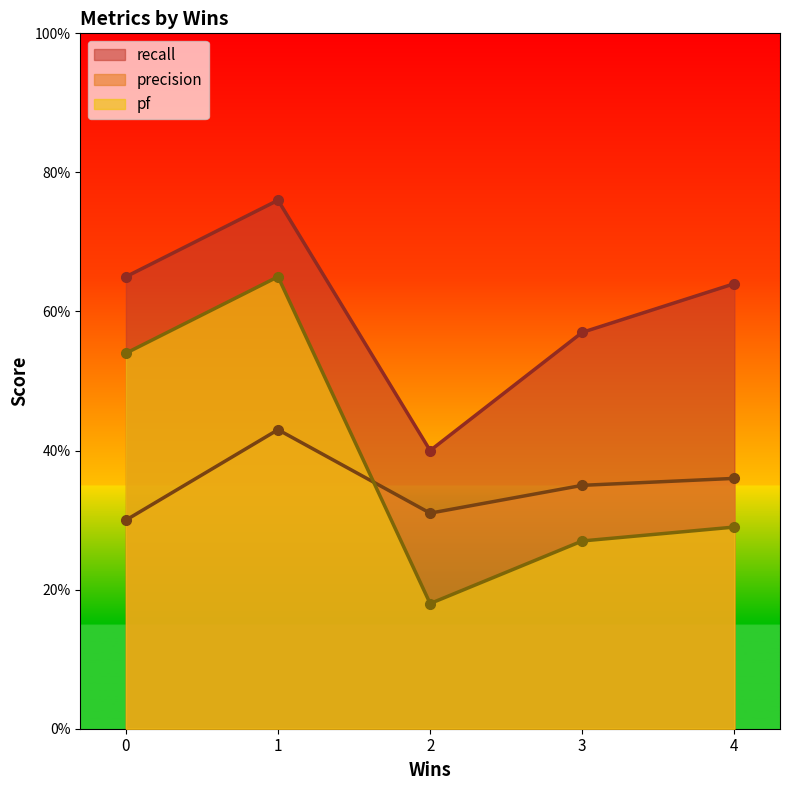

Count the precision values in the range 0 to 1.

5